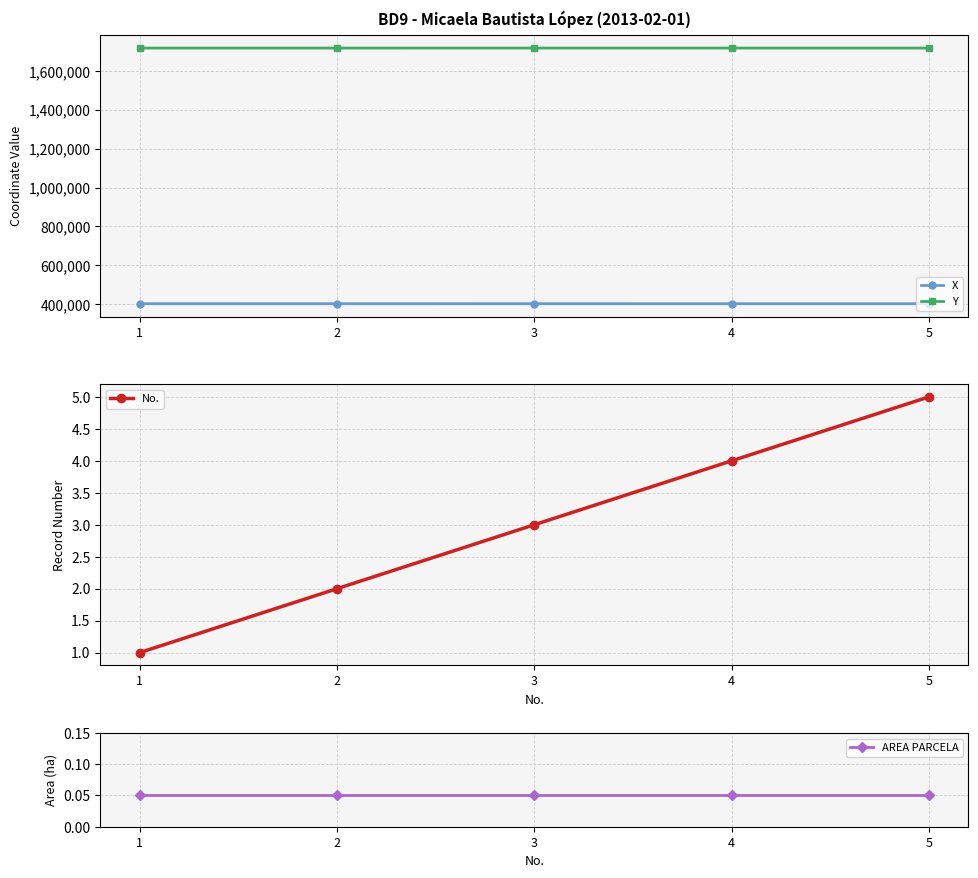

What is the total value across all series at 4?

2120845.0